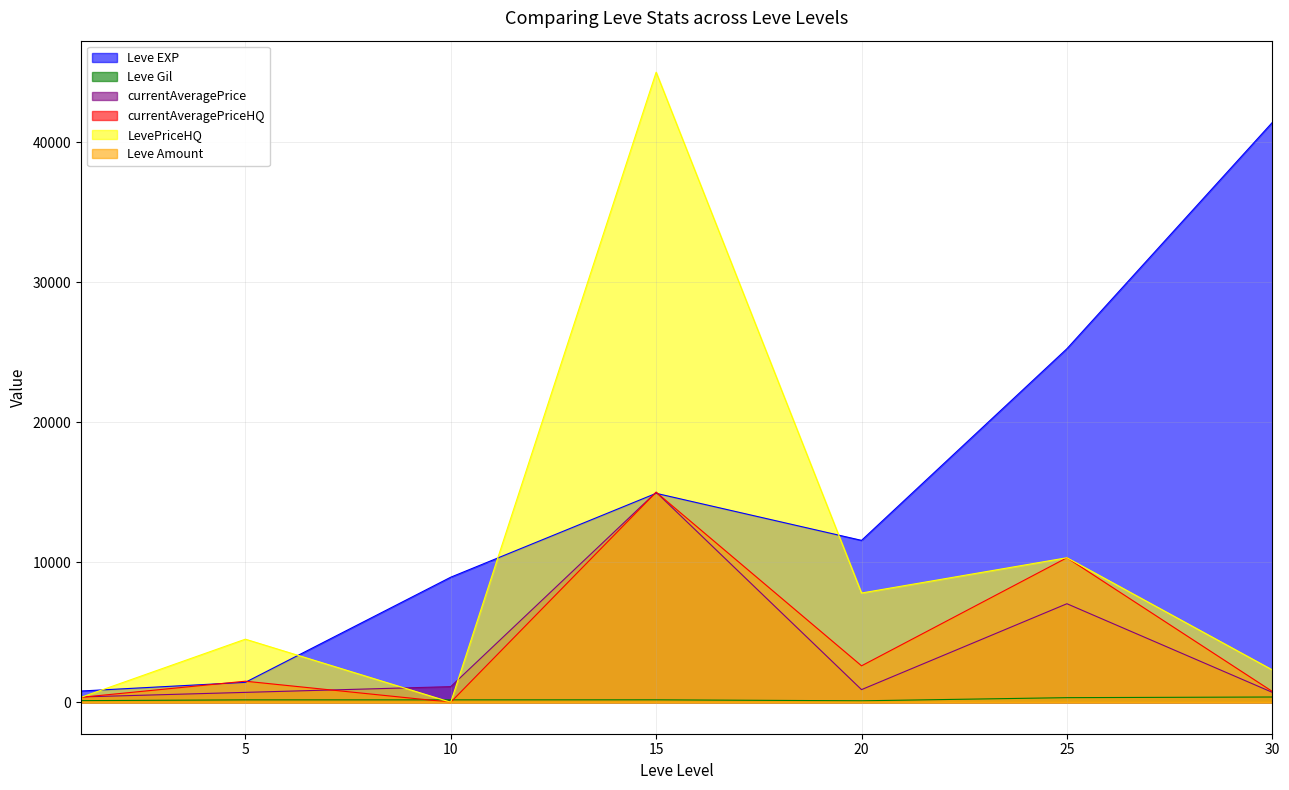

At which category does currentAveragePrice reach its first local valley?

20